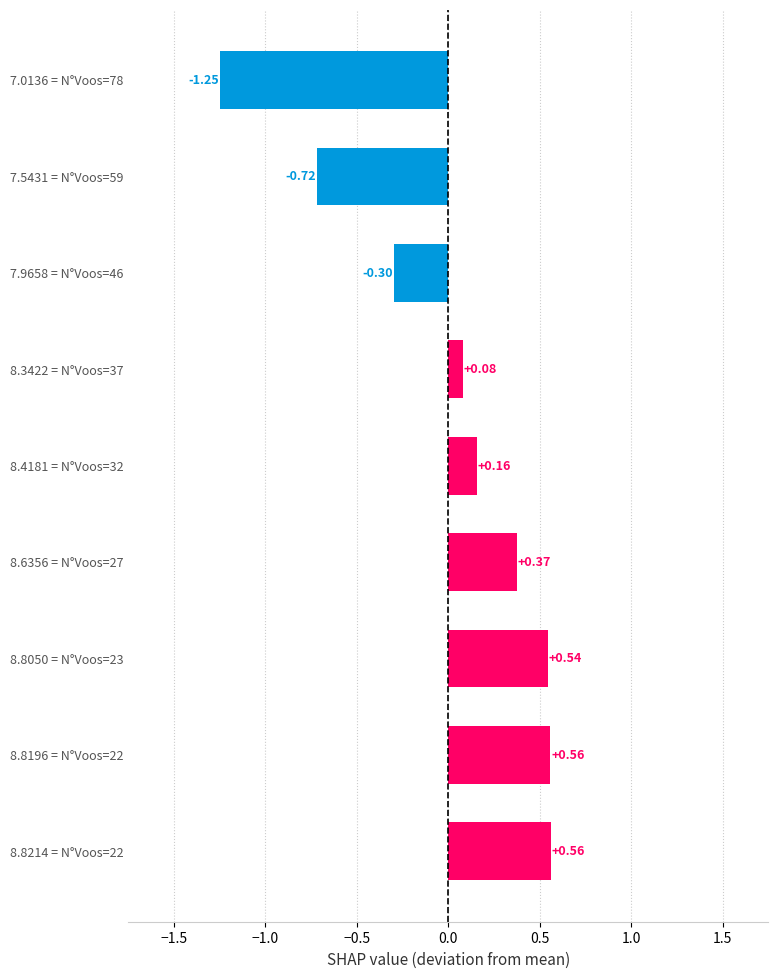

What is the change in value from 7.0136 = N°Voos=78 to 8.8214 = N°Voos=22?

+1.8